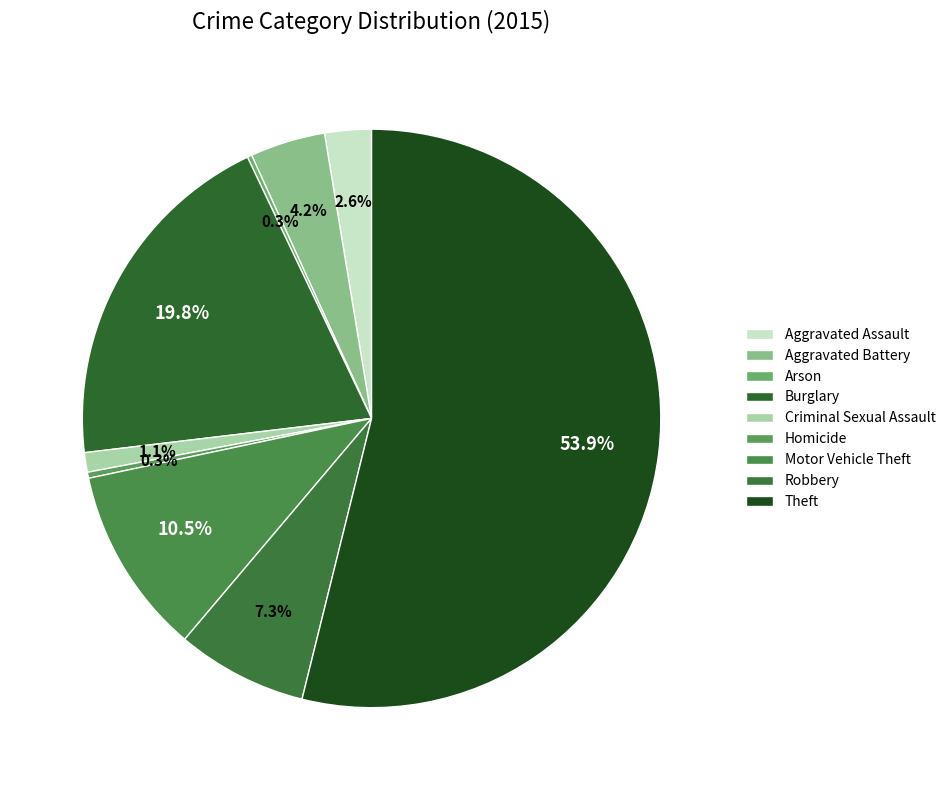

The Homicide slice represents 1% of the pie. True or false?

False